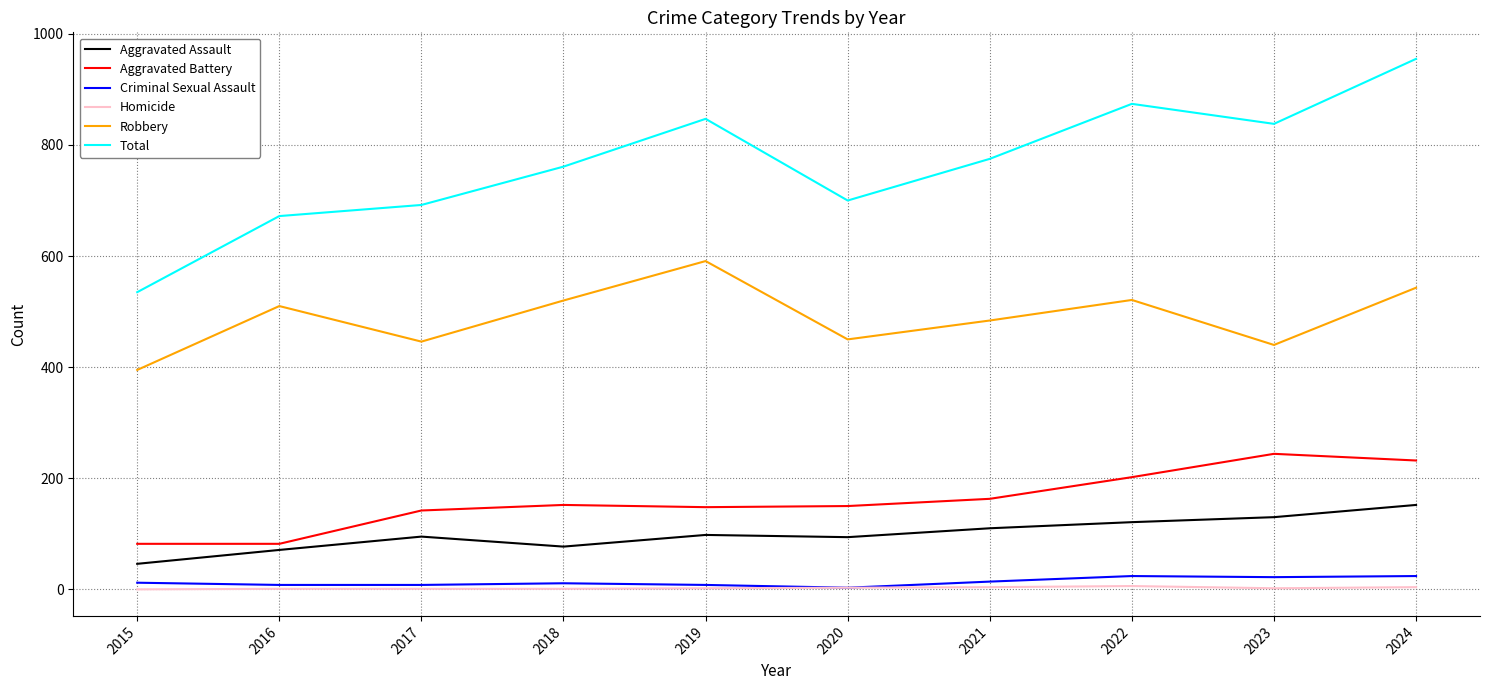

Which series has the largest range (max minus min)?

Total